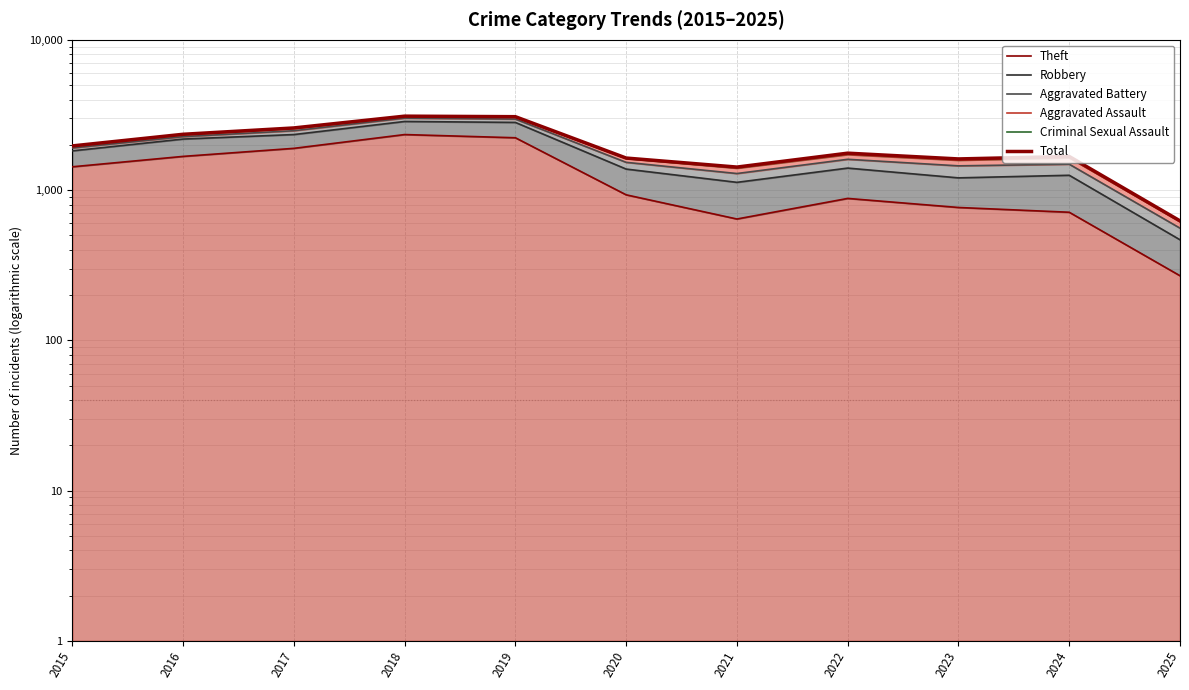

How many lines are shown in the chart?

6